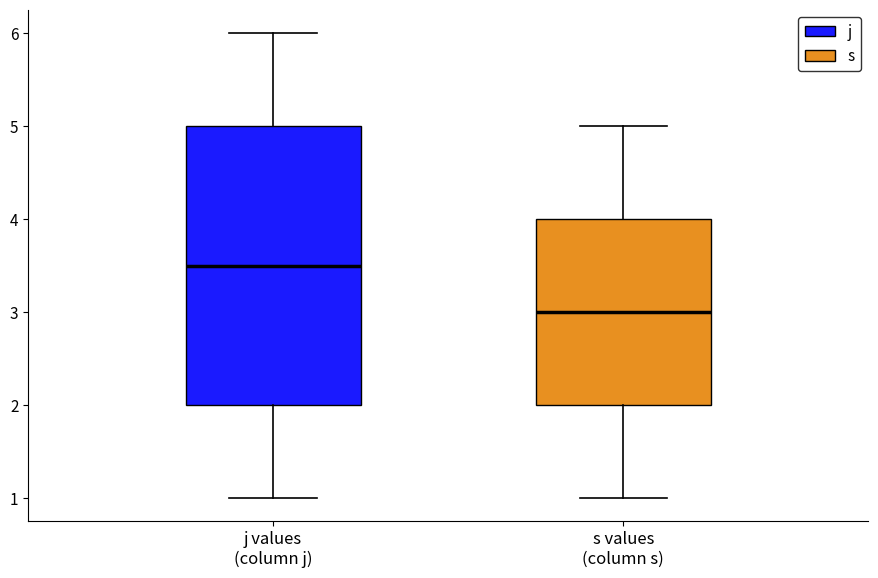

Comparing the boxes themselves (not the whiskers), which one is the tallest?

j values (column j)